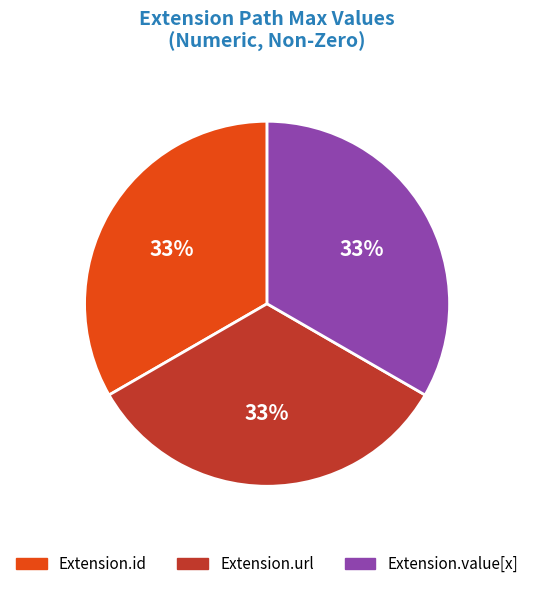

Is there any slice that represents more than half of the pie?

No